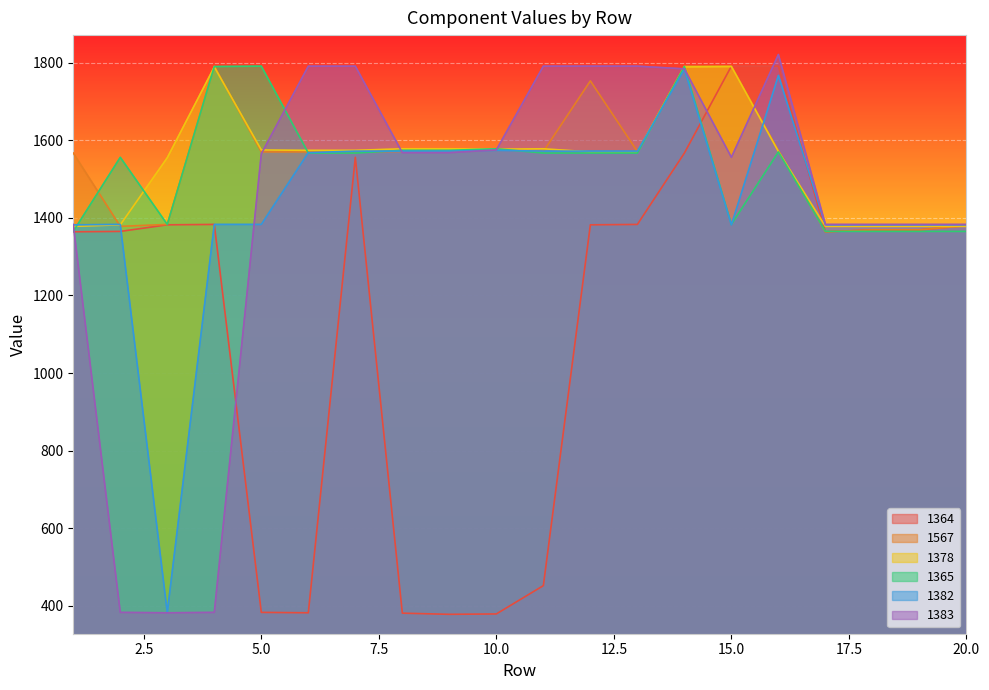

Where is 1364 nearest to the value 1084?

1